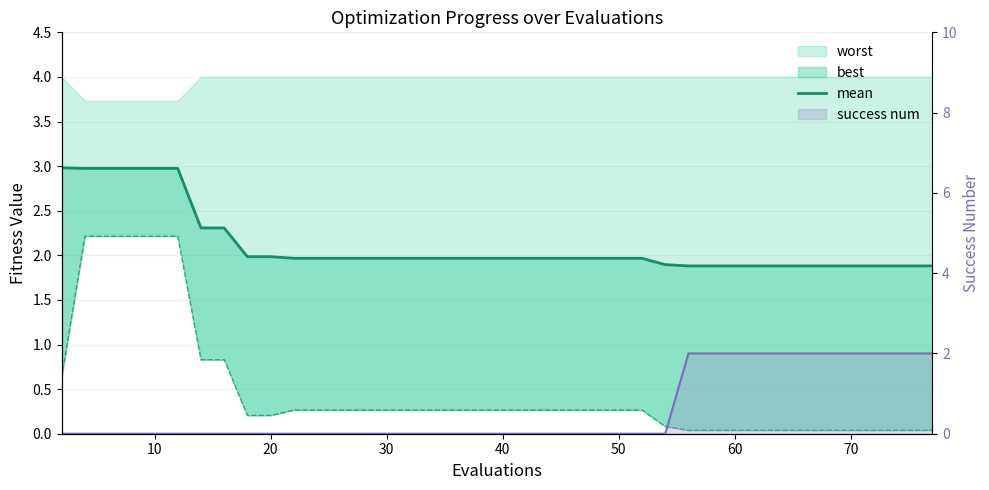

True or false: success num line has more than 2 interior local peaks.

False